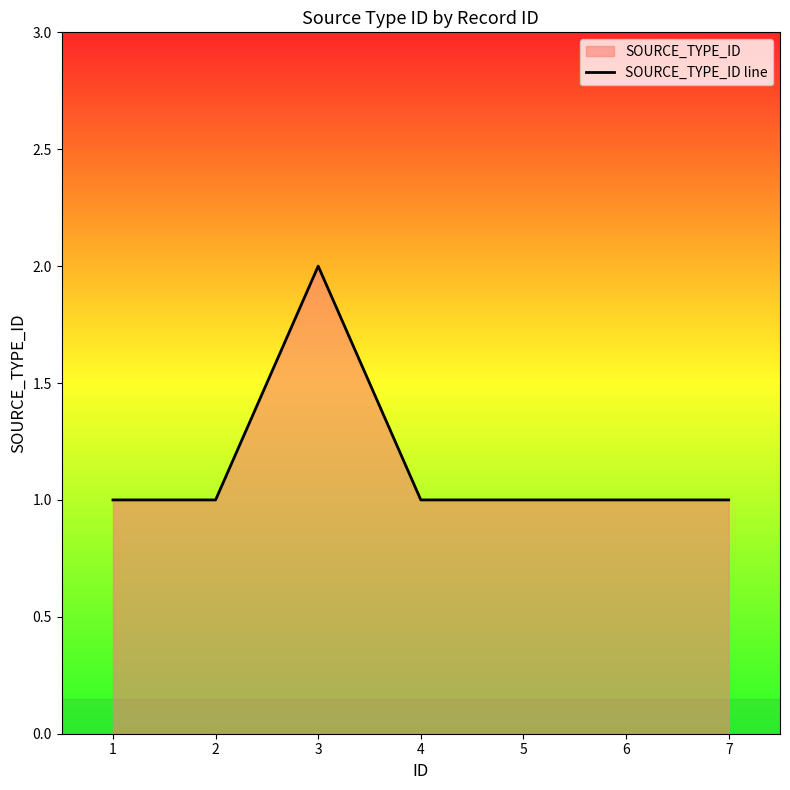

Reading left to right, extract all data points from this chart.

1	1	2	1	1	1	1